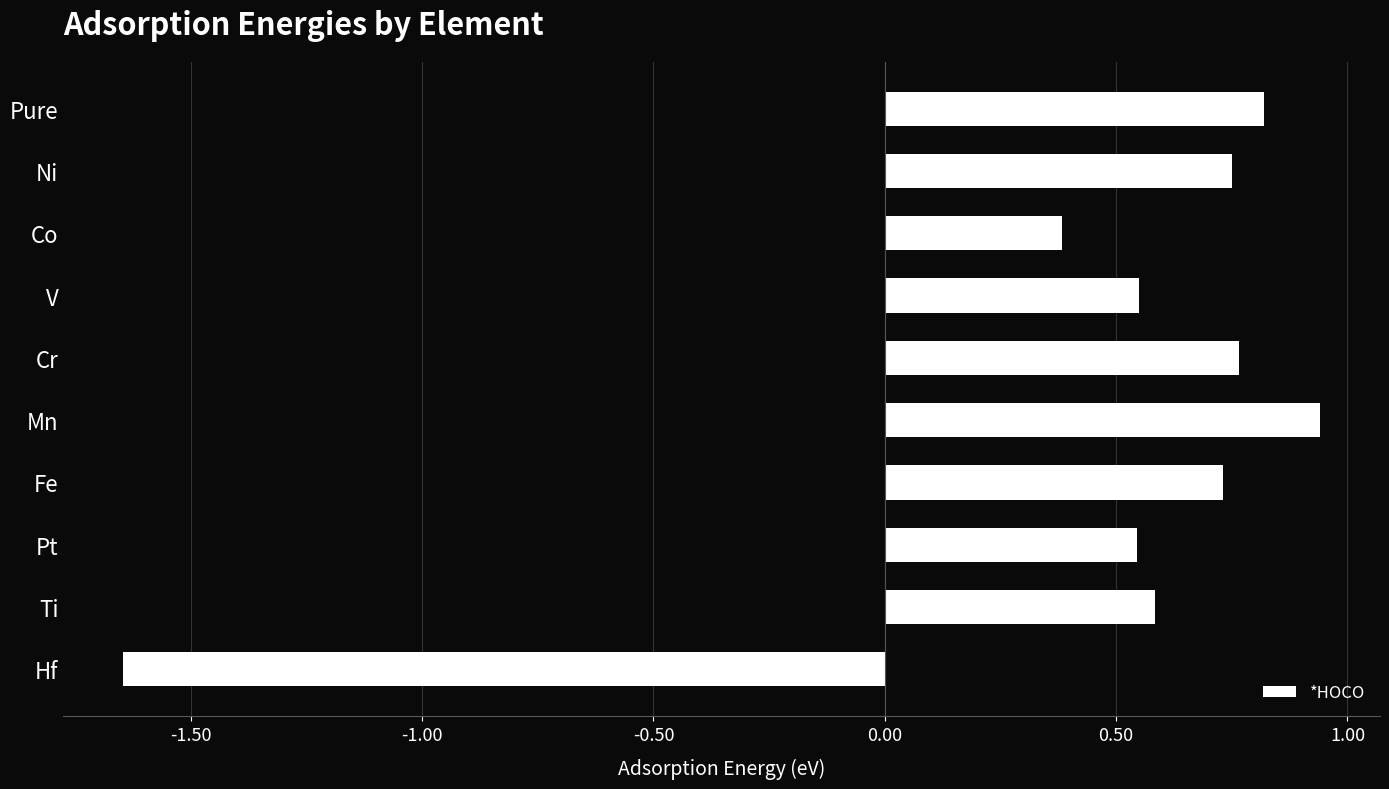

Between Ti and Ni, which is larger?

Ni